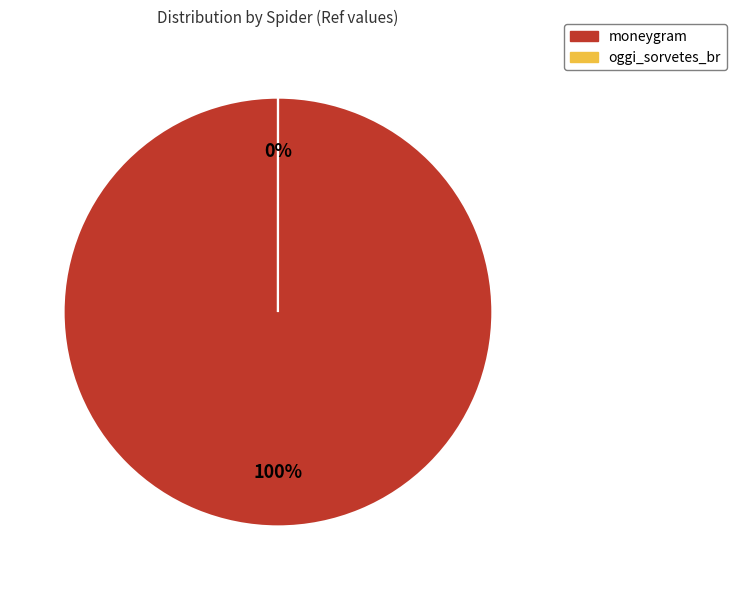

To the nearest percent, what is the difference between the oggi_sorvetes_br and moneygram slice percentages?

100%